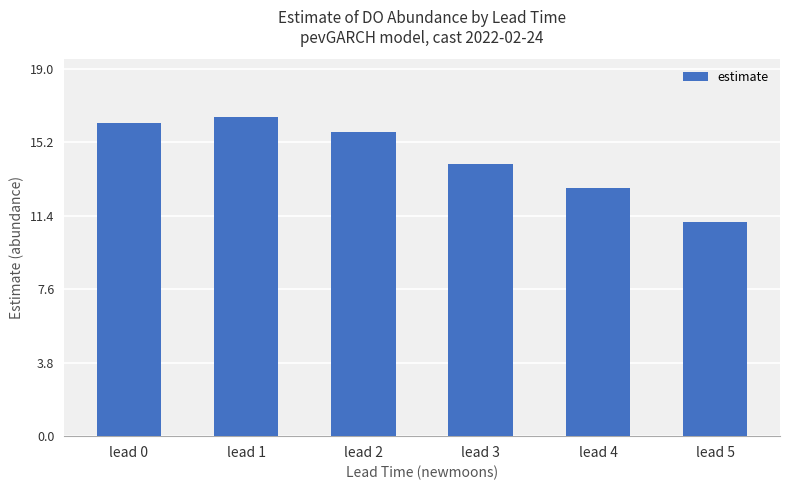

Reading left to right, extract all data points from this chart.

16.2	16.5	15.7	14.0	12.8	11.1